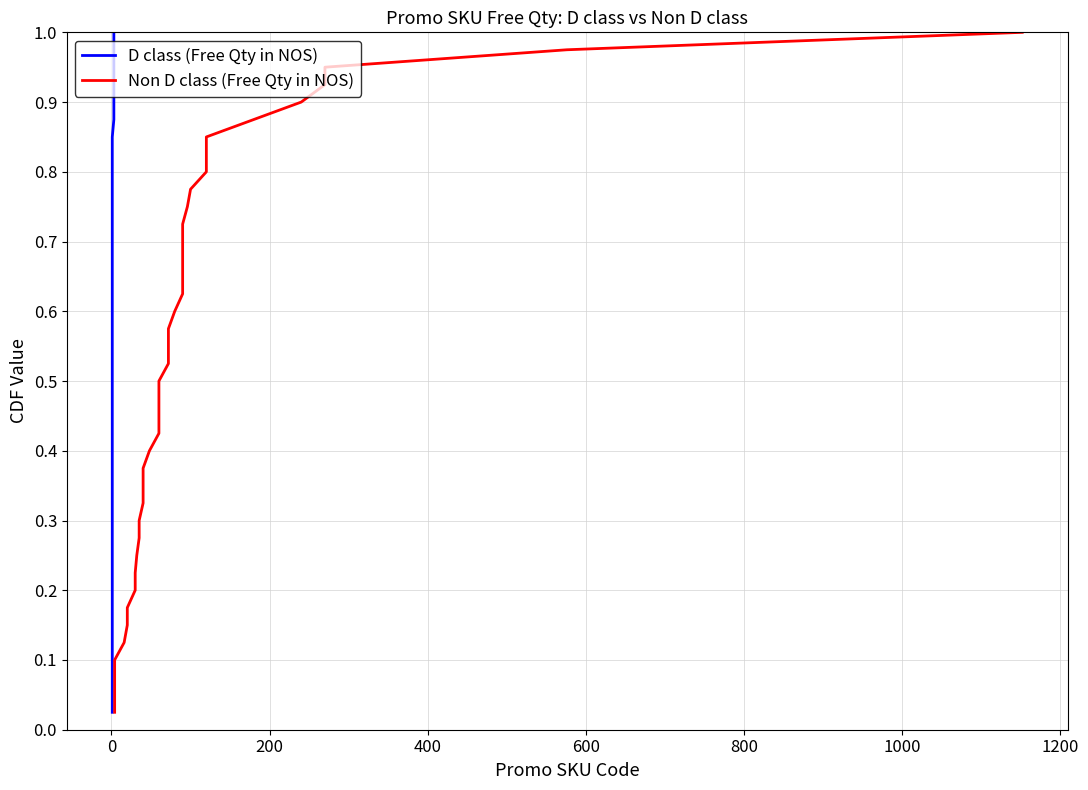

Reading left to right, what are all the values shown in this chart?

D class (Free Qty in NOS): 0.0	0.1	0.1	0.1	0.1	0.1	0.2	0.2	0.2	0.2	0.3	0.3	0.3	0.3	0.4	0.4	0.4	0.5	0.5	0.5	0.5	0.6	0.6	0.6	0.6	0.7	0.7	0.7	0.7	0.8	0.8	0.8	0.8	0.8	0.9	0.9	0.9	0.9	1.0	1.0
Non D class (Free Qty in NOS): 0.0	0.1	0.1	0.1	0.1	0.1	0.2	0.2	0.2	0.2	0.3	0.3	0.3	0.3	0.4	0.4	0.4	0.5	0.5	0.5	0.5	0.6	0.6	0.6	0.6	0.7	0.7	0.7	0.7	0.8	0.8	0.8	0.8	0.8	0.9	0.9	0.9	0.9	1.0	1.0